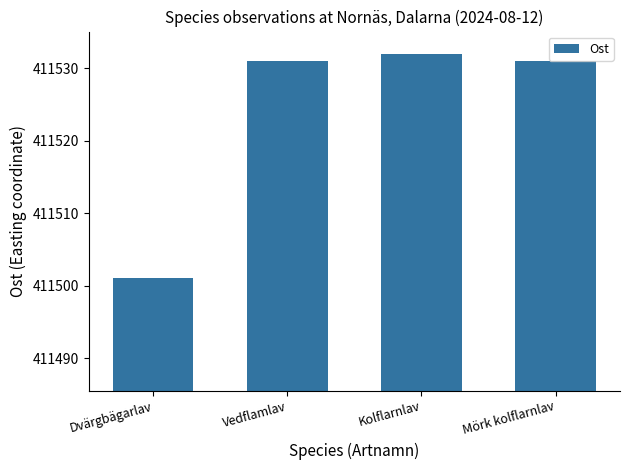

What is the value of the 3rd bar from the left?

411532